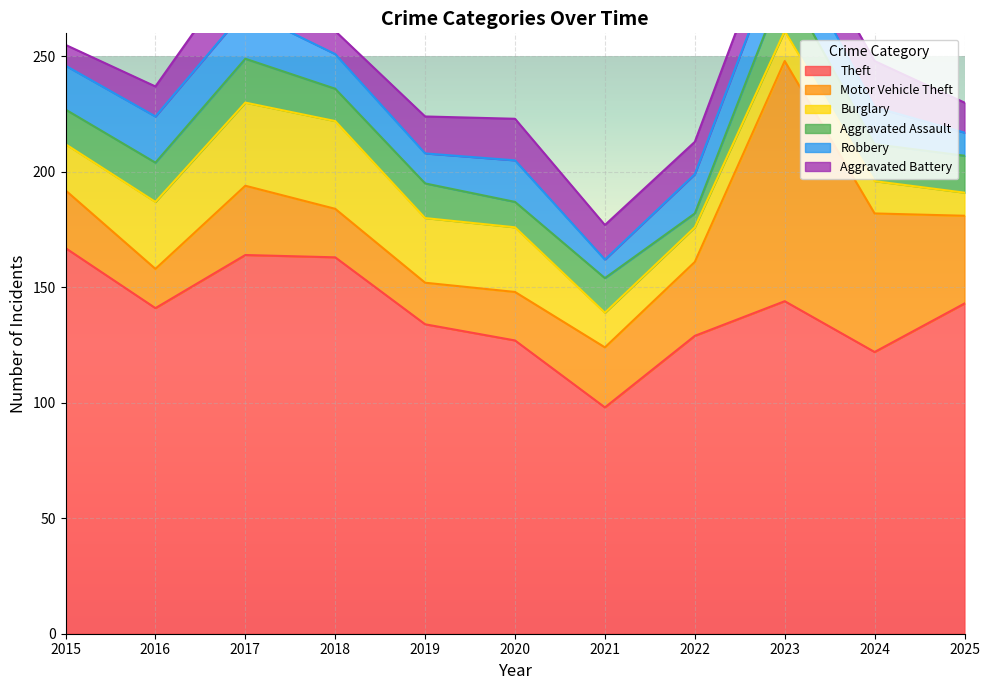

The value of Robbery at 2018 is 4. True or false?

False